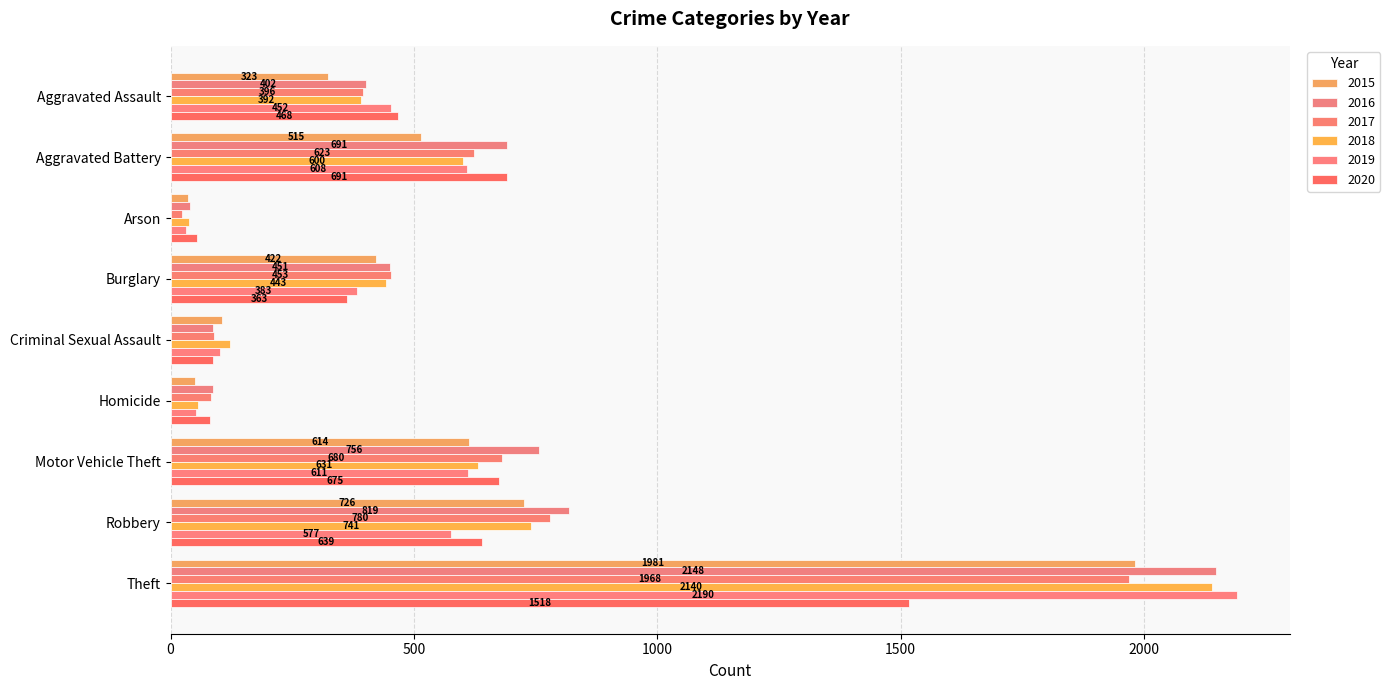

Count the number of data series in this chart.

6